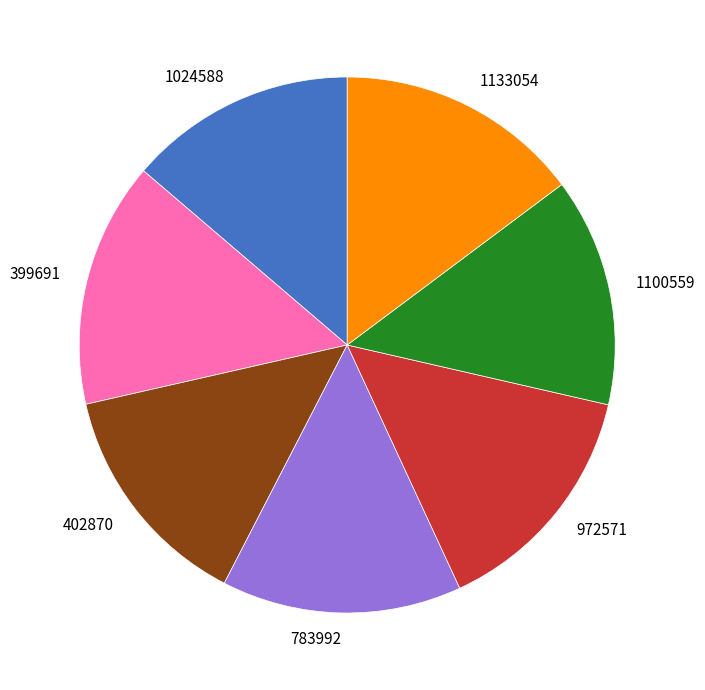

Does any single category account for the majority?

No